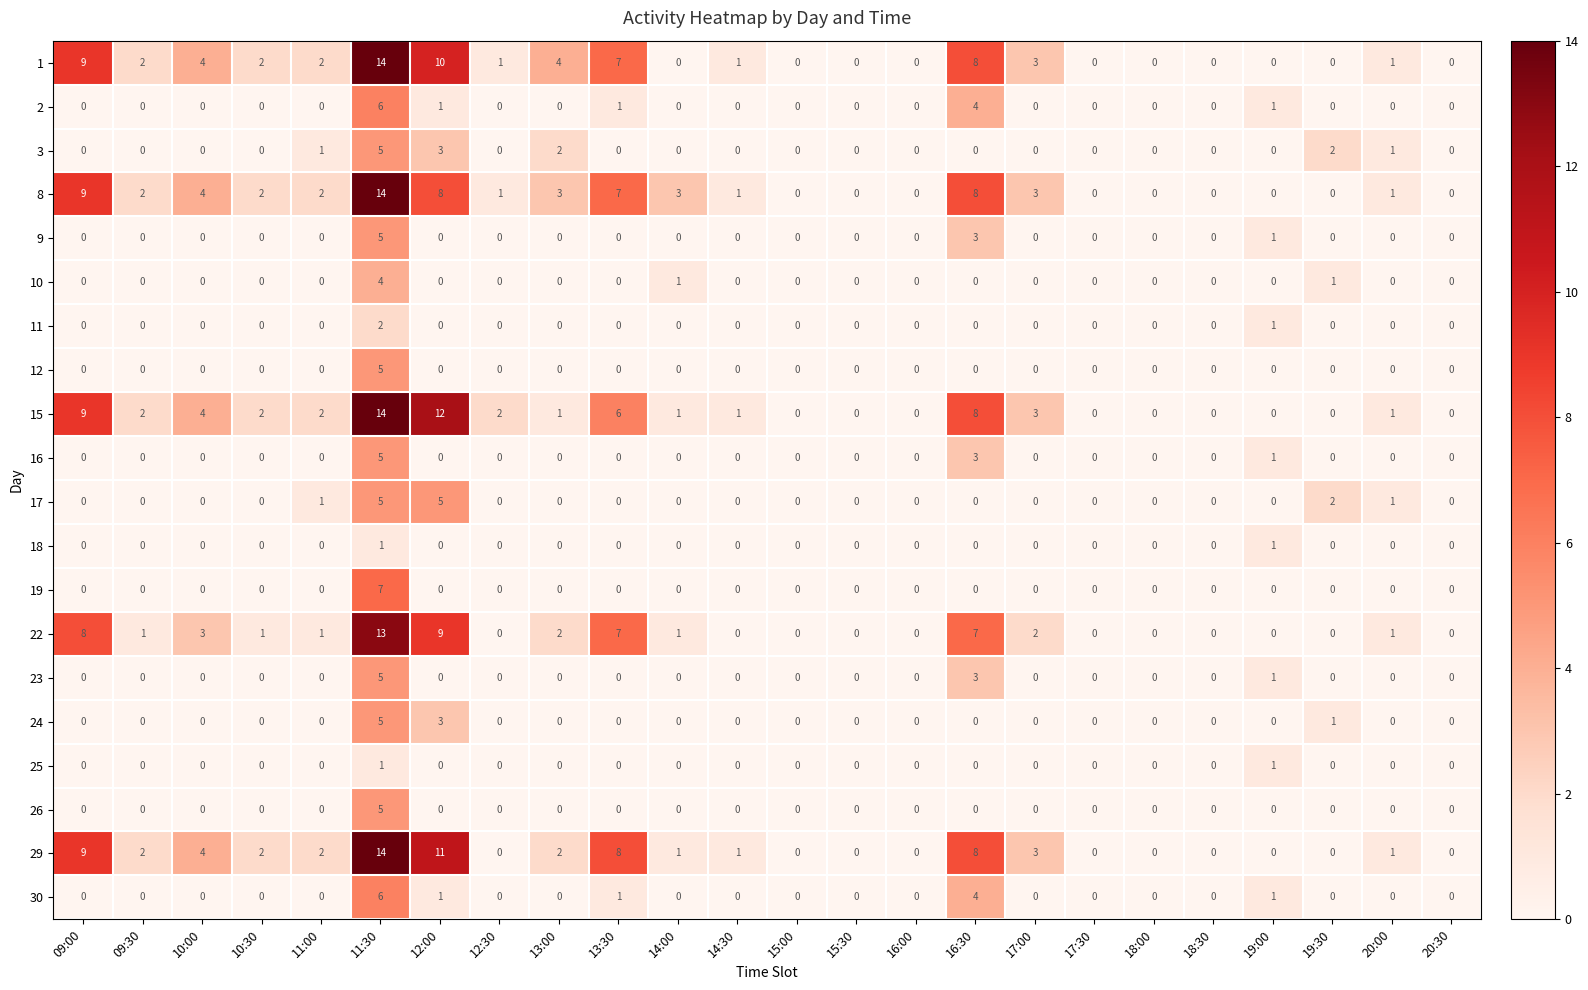

At how many categories does at least one series exceed 6?

5